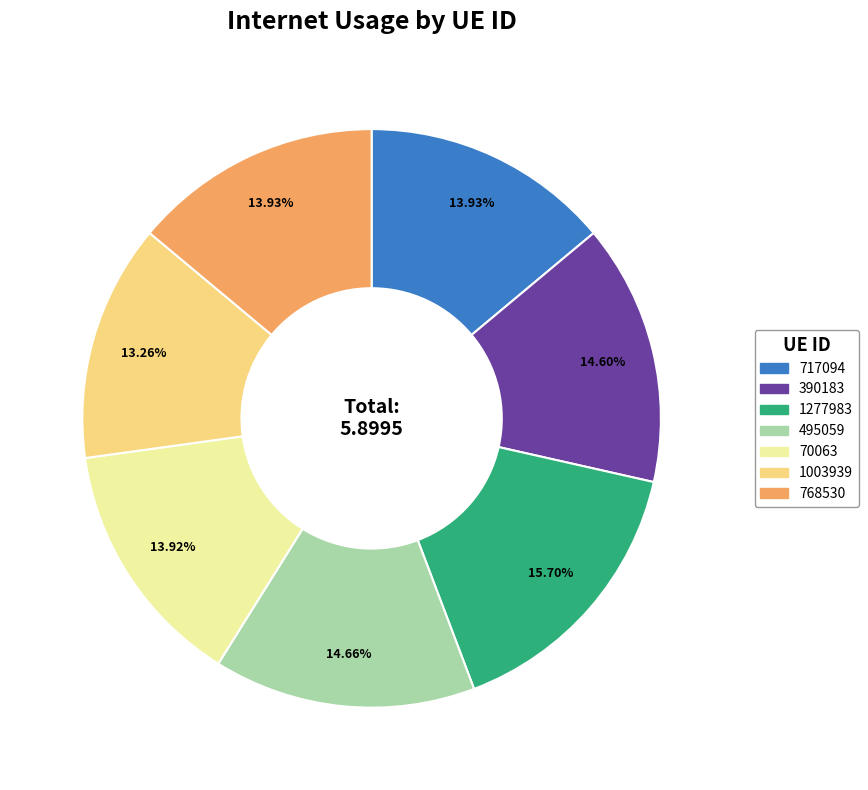

Does 390183 represent more than half of the total?

No